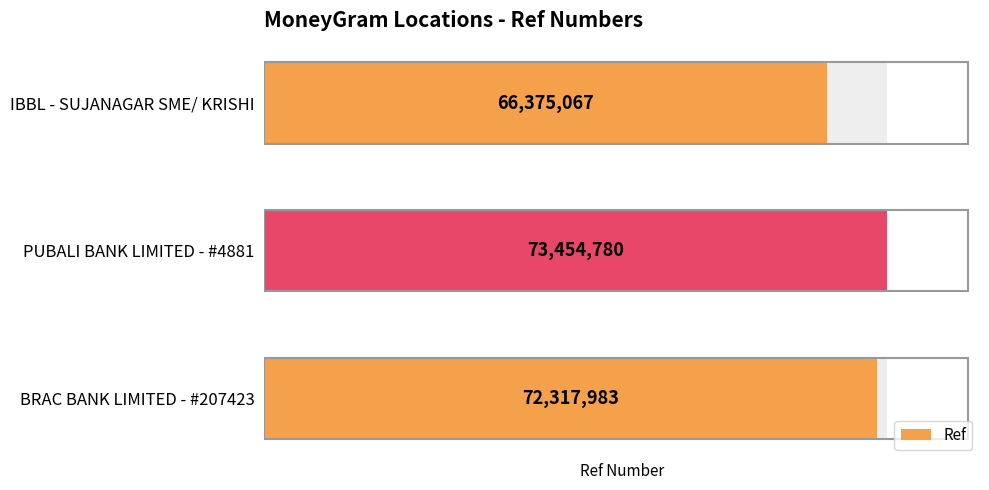

What is the value of the 1st bar from the left?

72317983